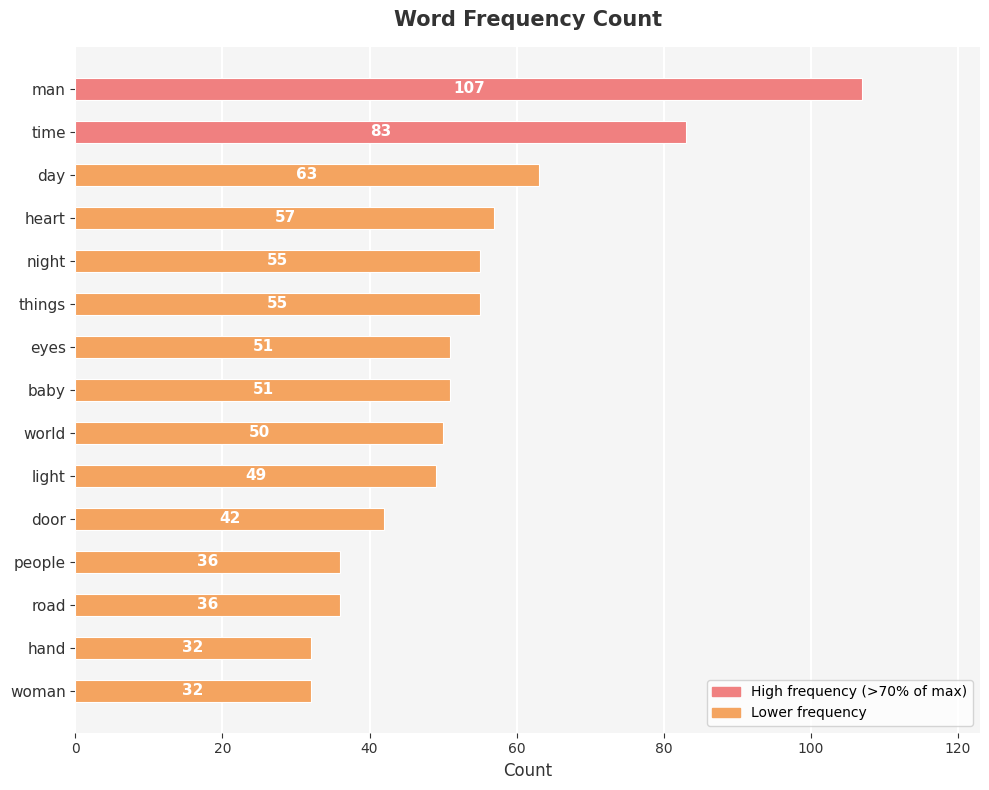

What position from the bottom is heart?

12